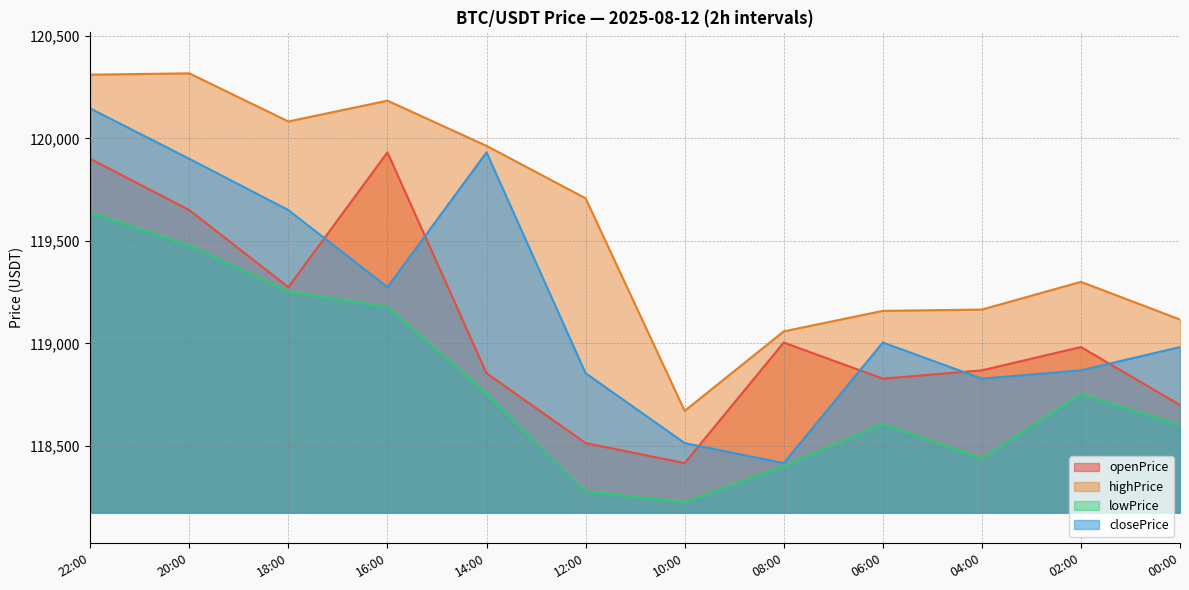

Does the chart have visible grid lines?

Yes